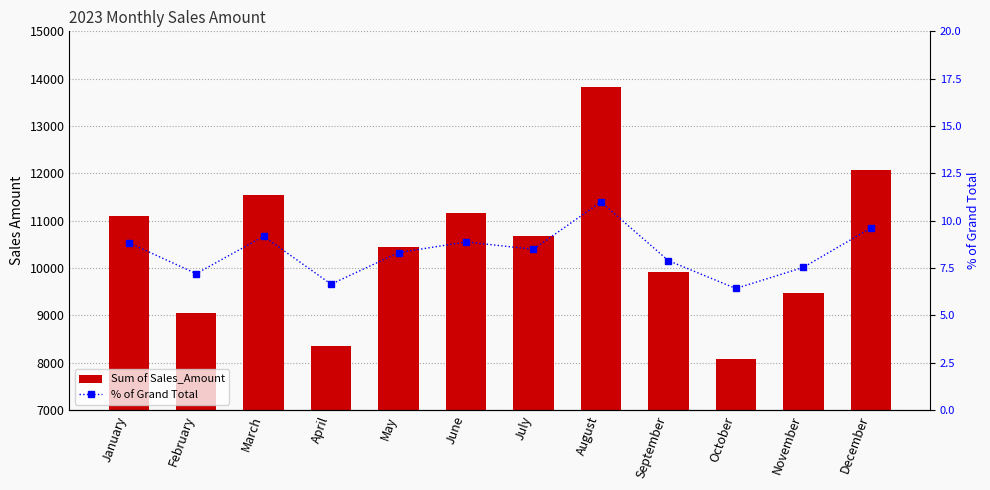

True or false: Sum of Sales_Amount has a value of 18110.5 at January.

False